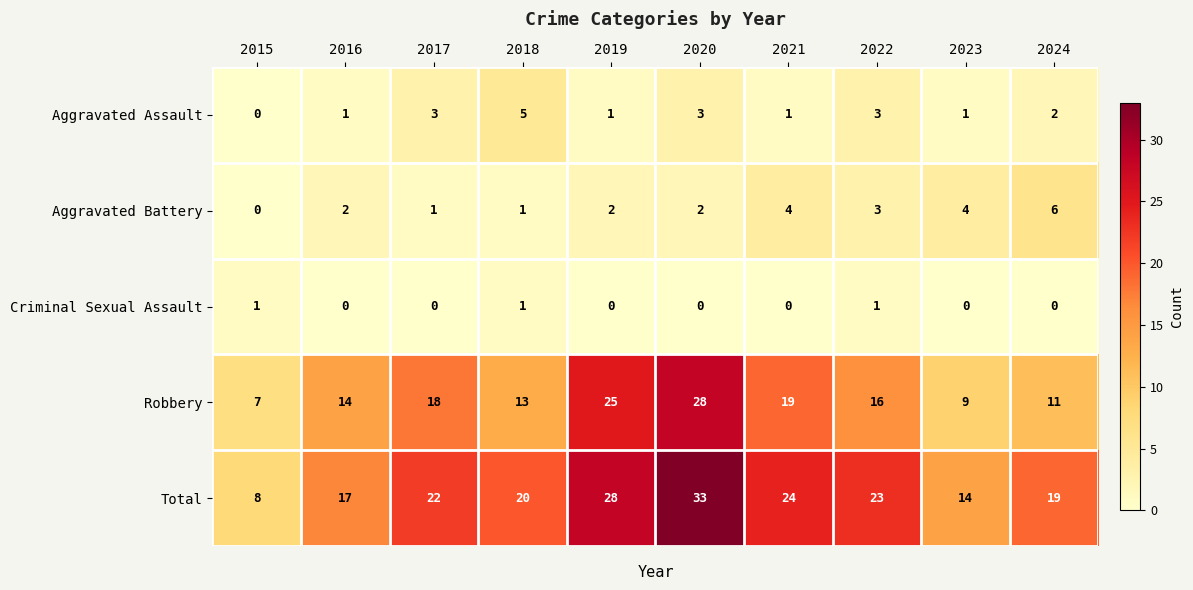

How many series are shown in this chart?

5